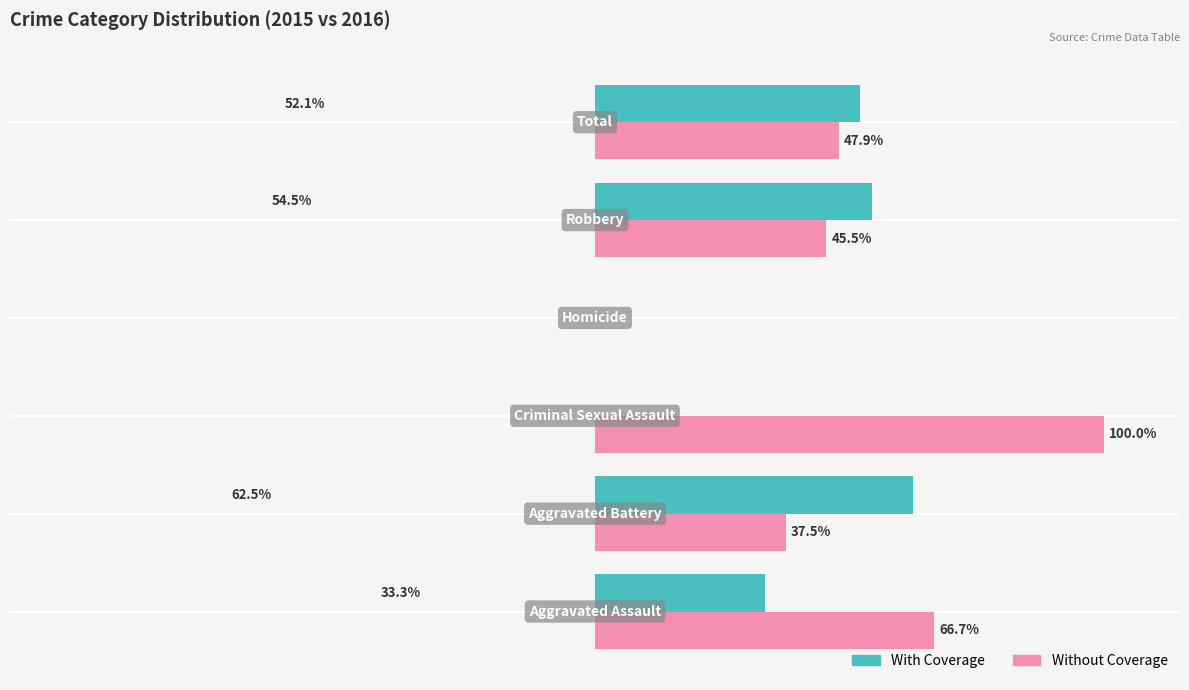

Which series has the largest total across all categories?

Without Coverage